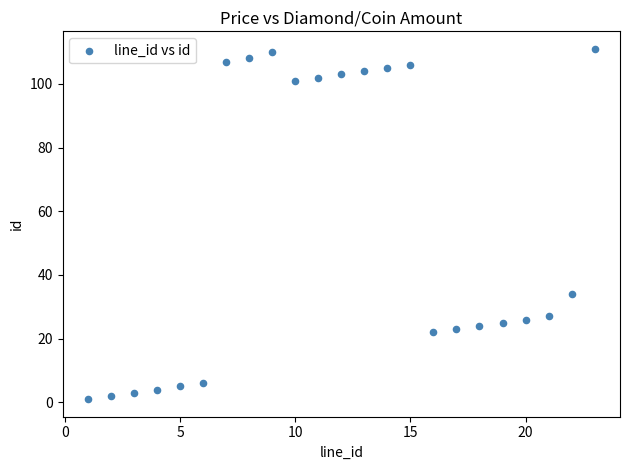

What is the range of Y values (max minus min)?

110